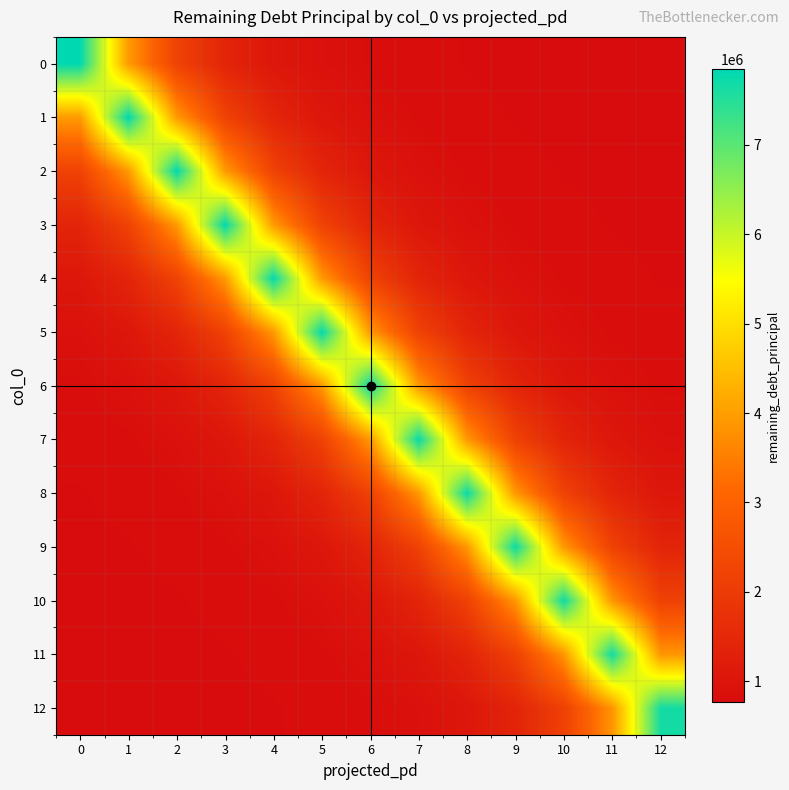

List the series in order of their peak value, highest first.

0, 1, 2, 3, 4, 5, 6, 7, 8, 9, 10, 11, 12